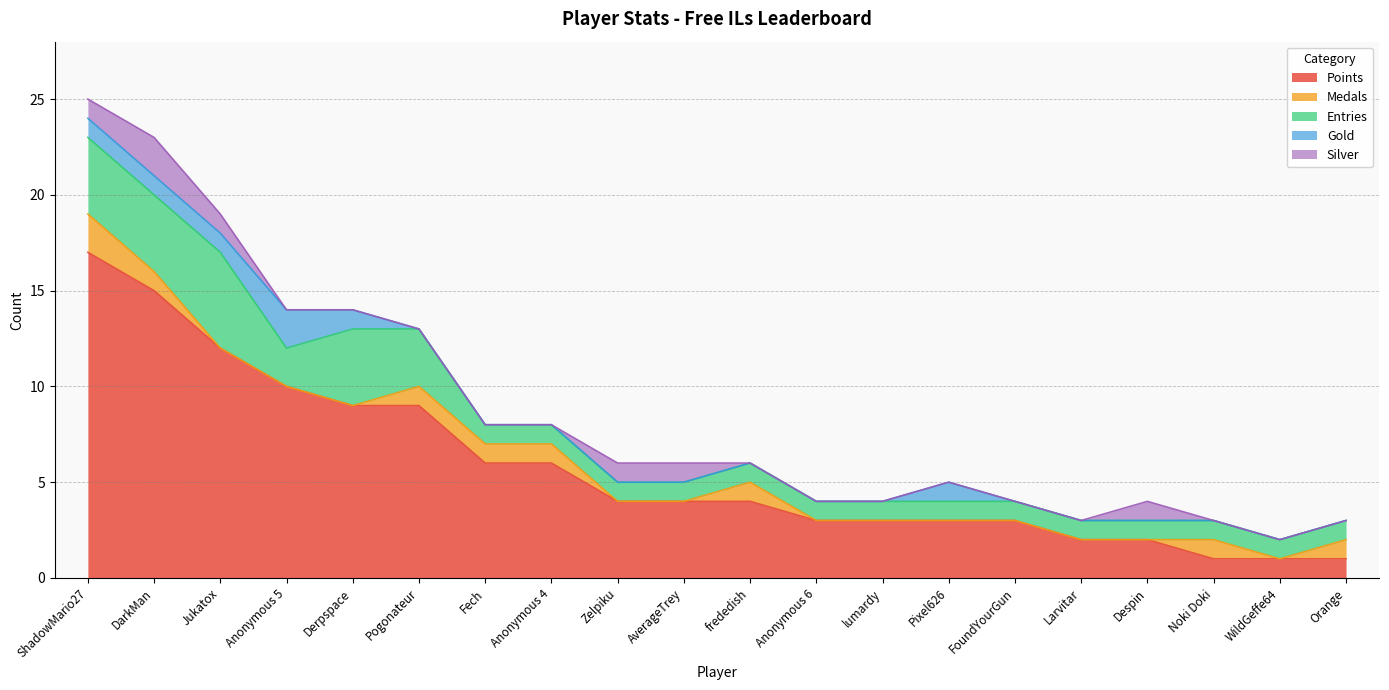

What position from the left is Pixel626?

14